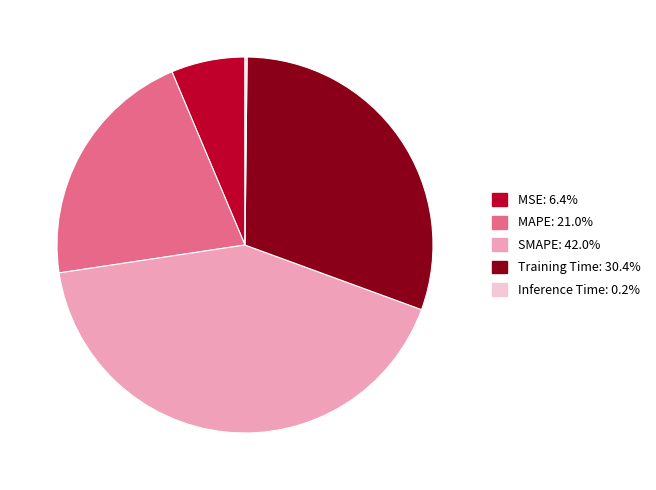

What is the largest slice in the pie chart?

SMAPE